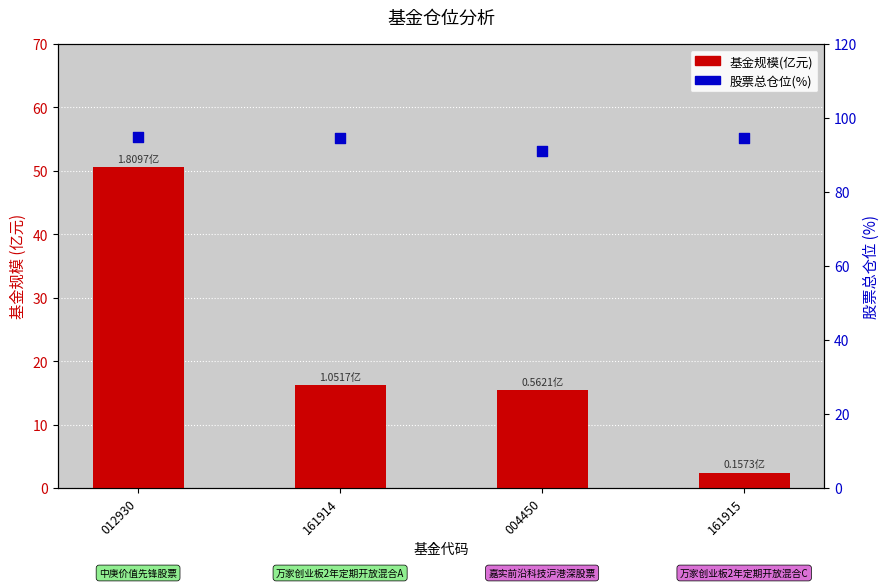

Which series has the largest total across all categories?

股票总仓位(%)